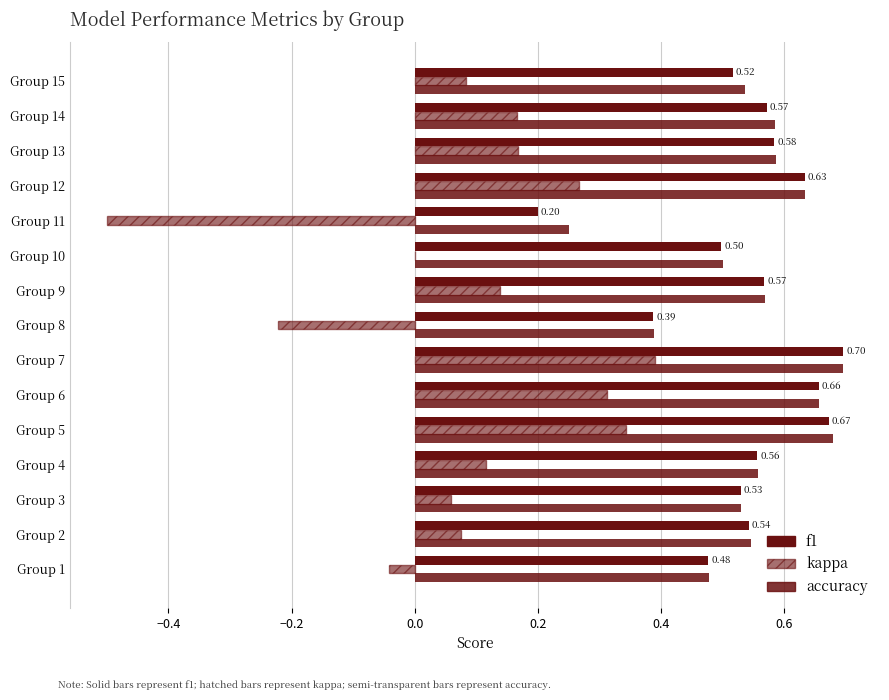

What is the difference between the maximum and minimum values in the accuracy series?

0.4